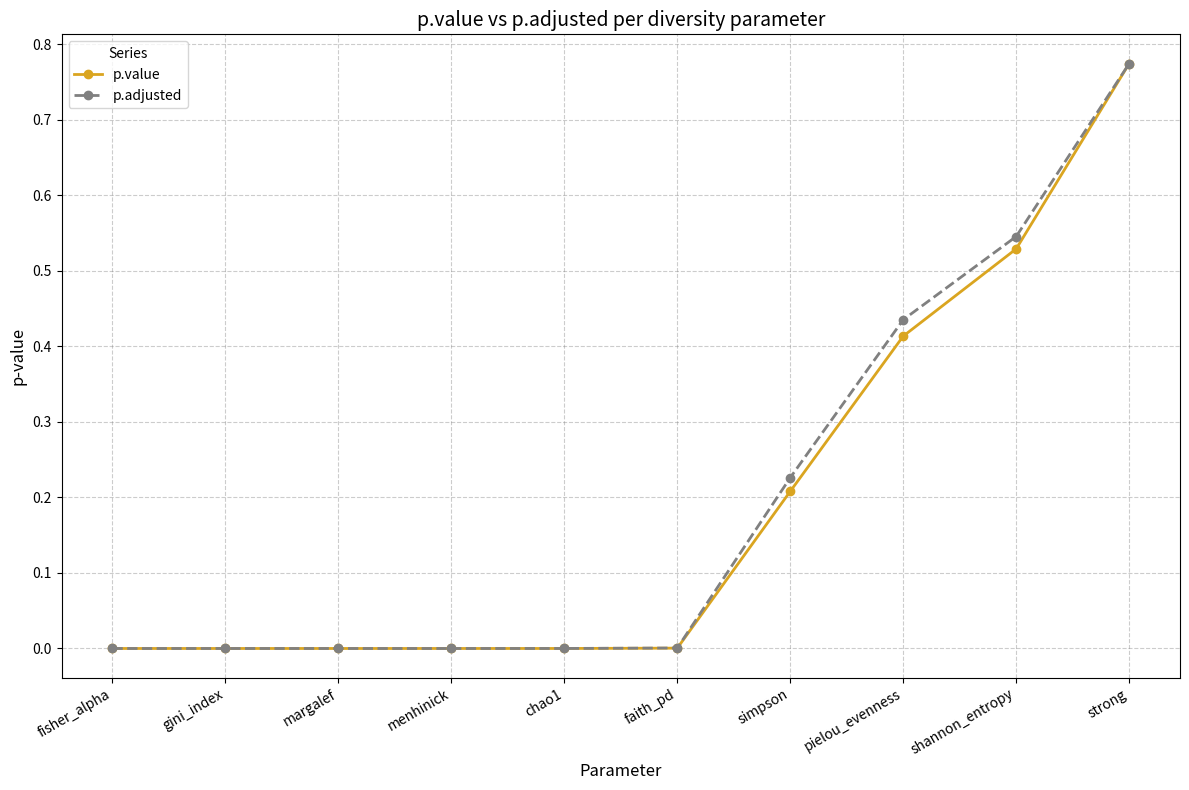

What is the label of the 1st point from the left?

fisher_alpha